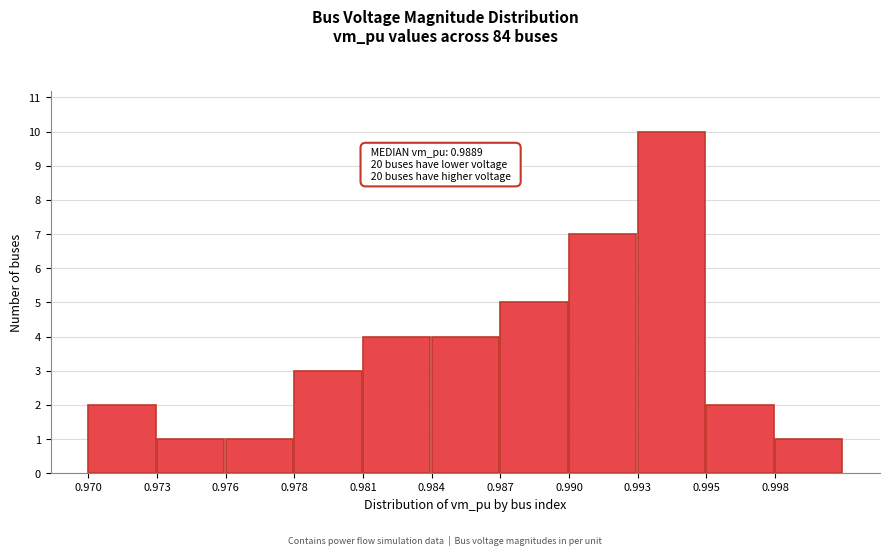

Reading right to left, what are all the values shown in this chart?

1	2	10	7	5	4	4	3	1	1	2